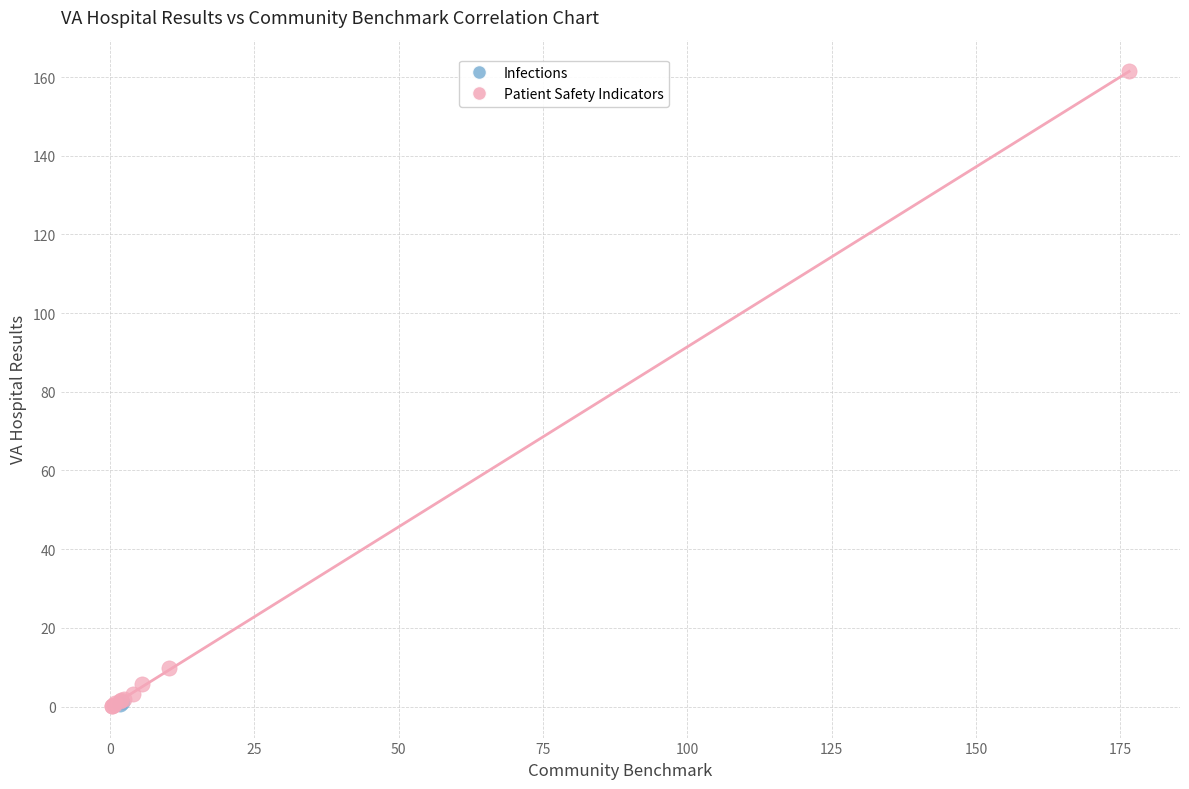

What are all the series names shown in the legend?

Infections, Patient Safety Indicators